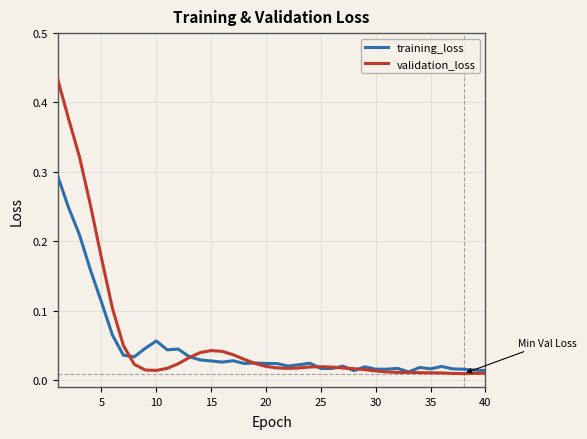

True or false: validation_loss and training_loss cross at least once.

True